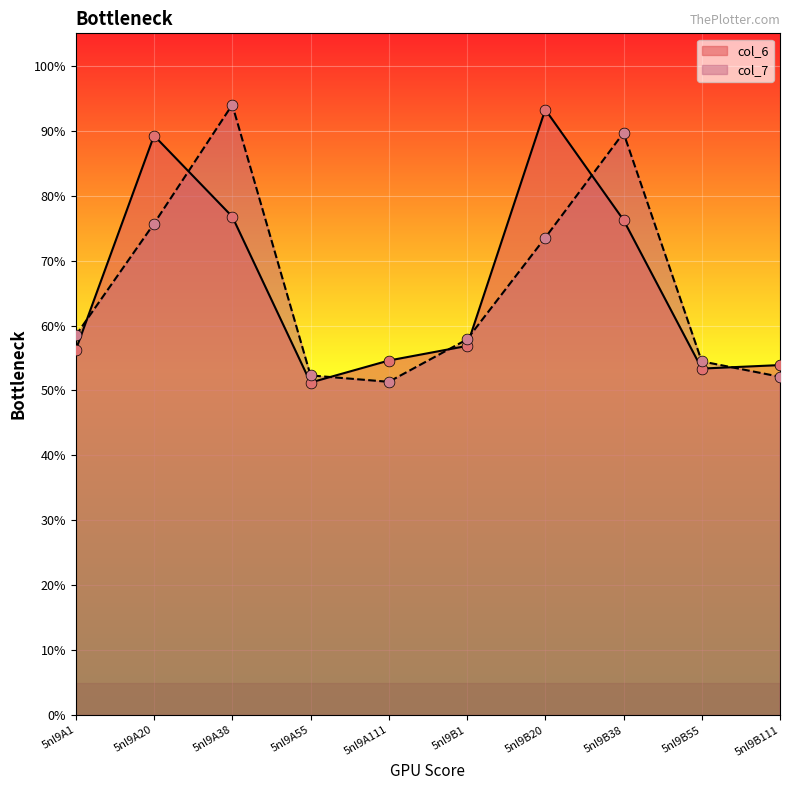

Is the value of col_6 at 5nl9B1 greater than the value of col_7 at 5nl9B20?

No